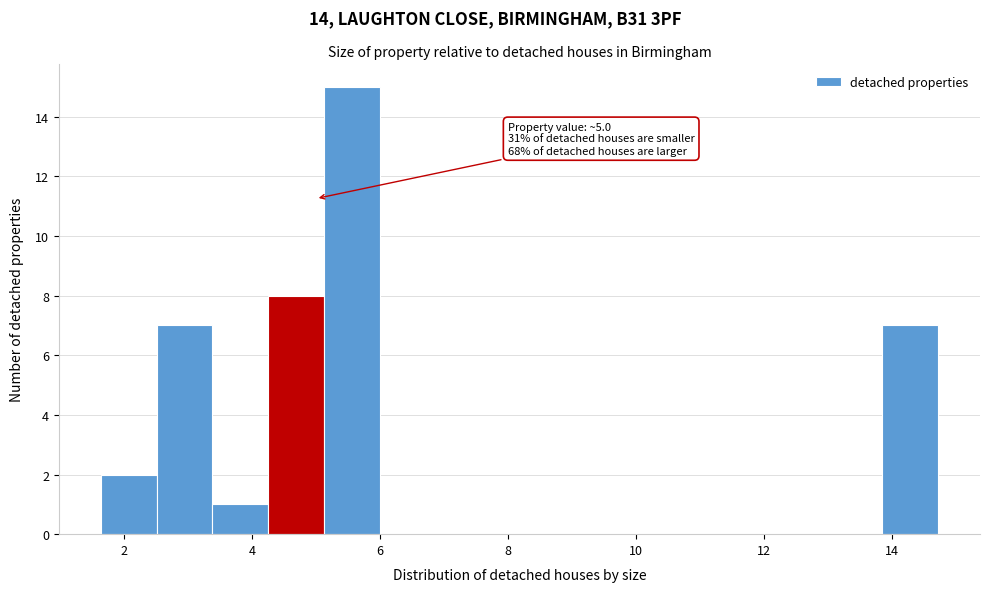

Which range on the x-axis has the tallest bar?

5.2 to 6.0